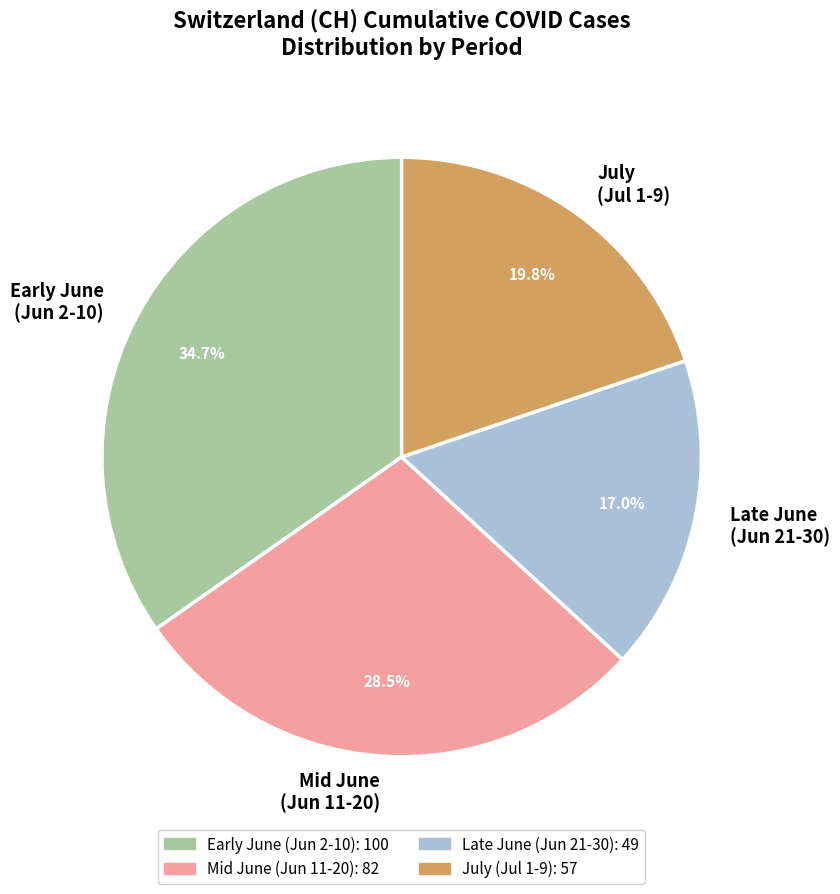

What is the largest slice in the pie chart?

Early June (Jun 2-10)